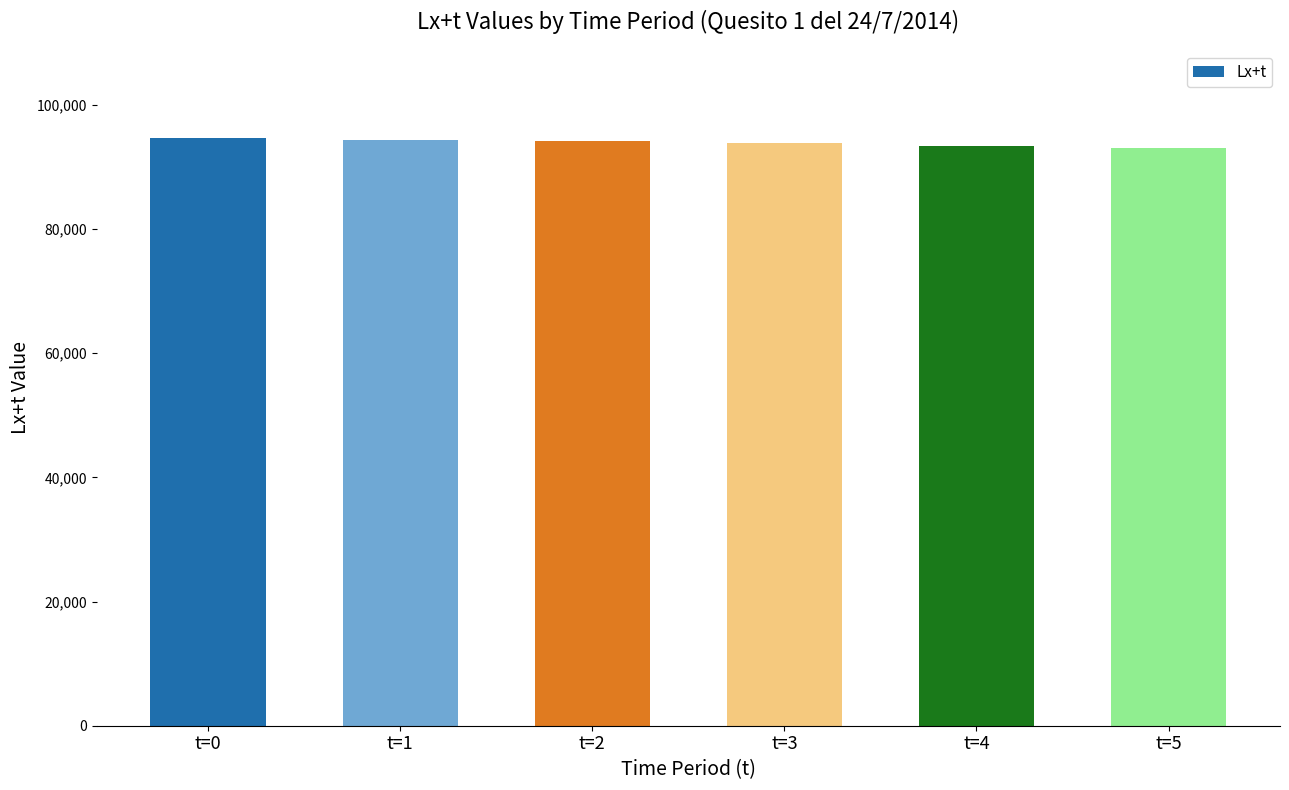

At which label does the data first exceed 94097?

t=0